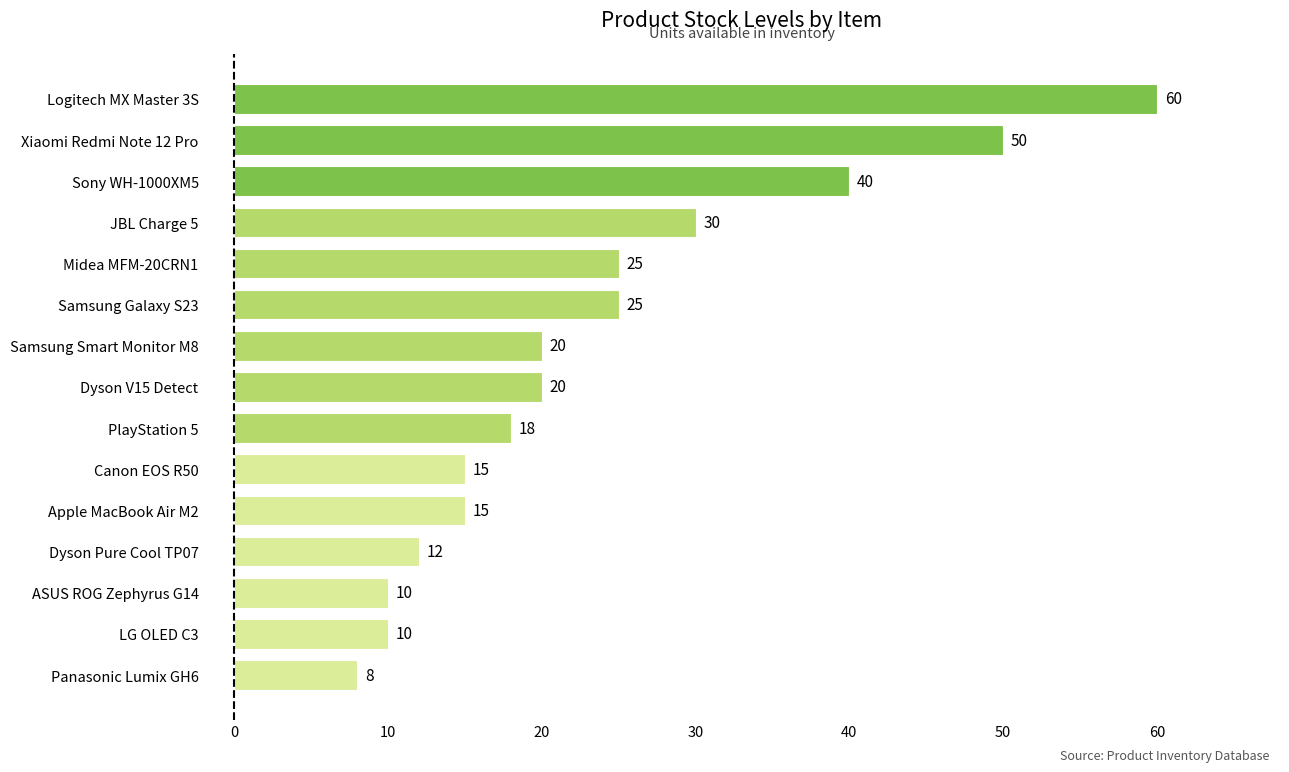

Where is the data nearest to the value 34?

JBL Charge 5